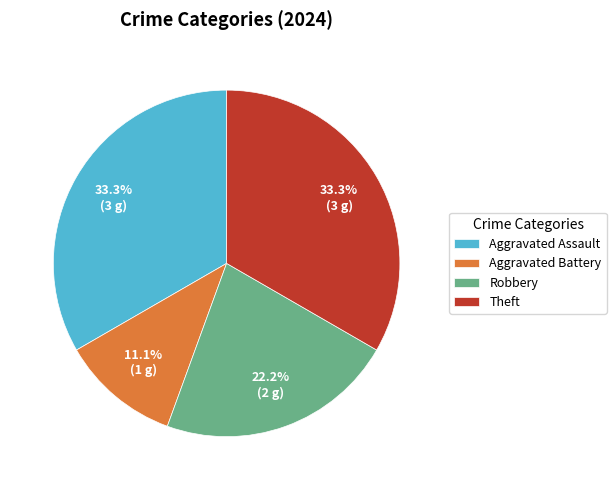

What percentage is the Aggravated Assault slice, to the nearest percent?

33%